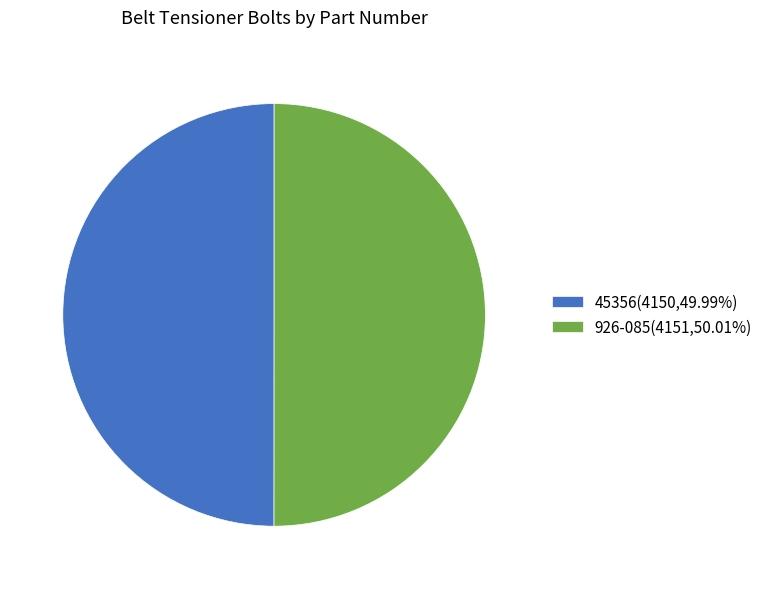

Approximately how many times larger is the value at 45356(4150,49.99%) compared to 926-085(4151,50.01%)?

1.0